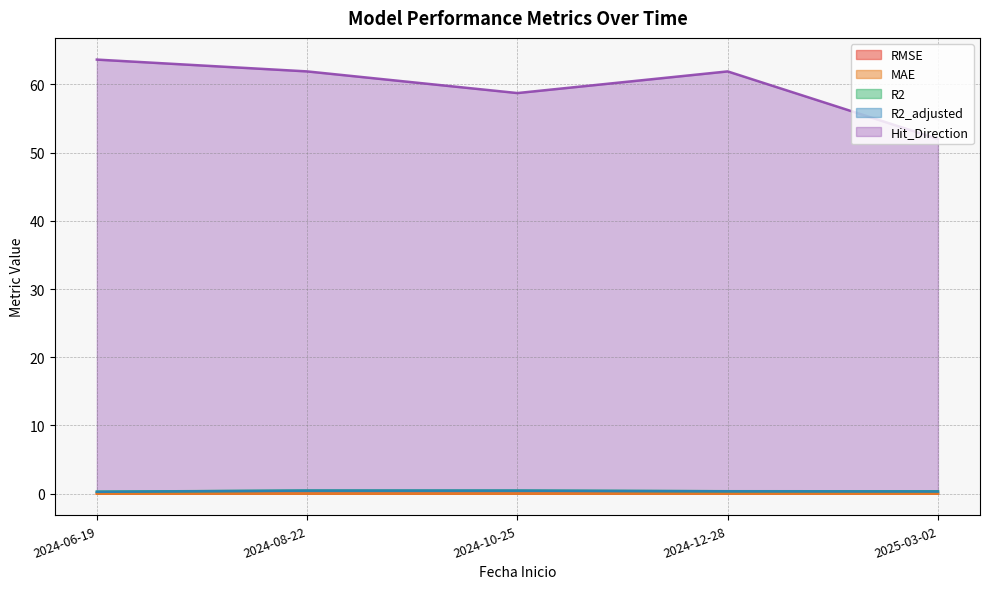

Reading right to left, extract all data points from this chart.

RMSE: 0.0	0.0	0.0	0.0	0.0
MAE: 0.0	0.0	0.0	0.0	0.0
R2: 0.3	0.4	0.4	0.5	0.3
R2_adjusted: 0.3	0.3	0.4	0.4	0.3
Hit_Direction: 52.0	61.9	58.7	61.9	63.6